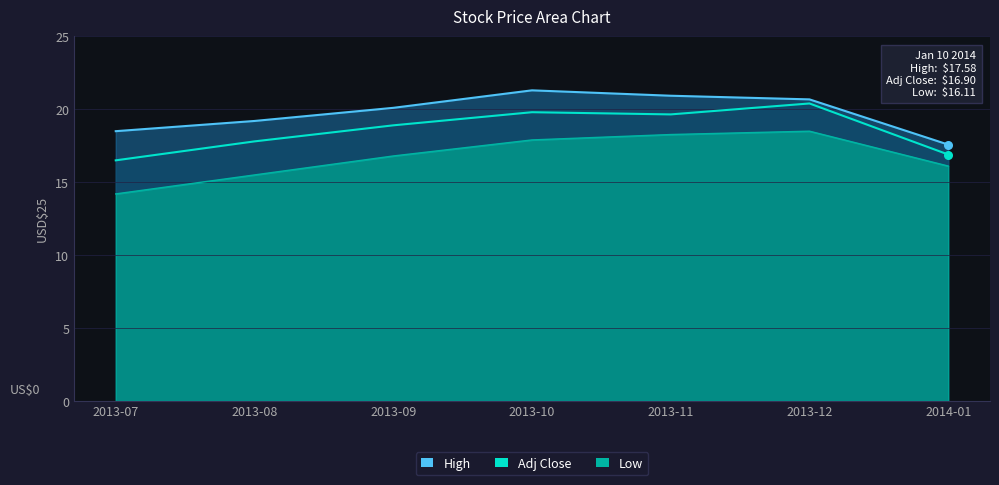

Is the value of High at 2014-01 greater than the value of Low at 2014-01?

Yes